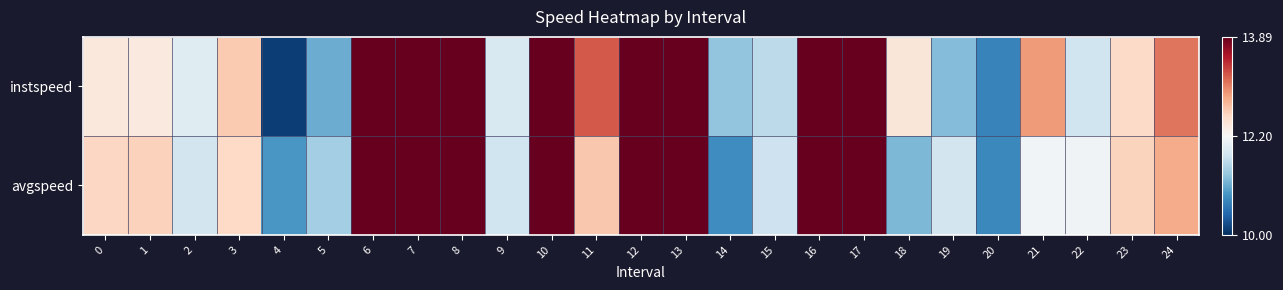

List the series in order of their peak value, highest first.

instspeed, avgspeed